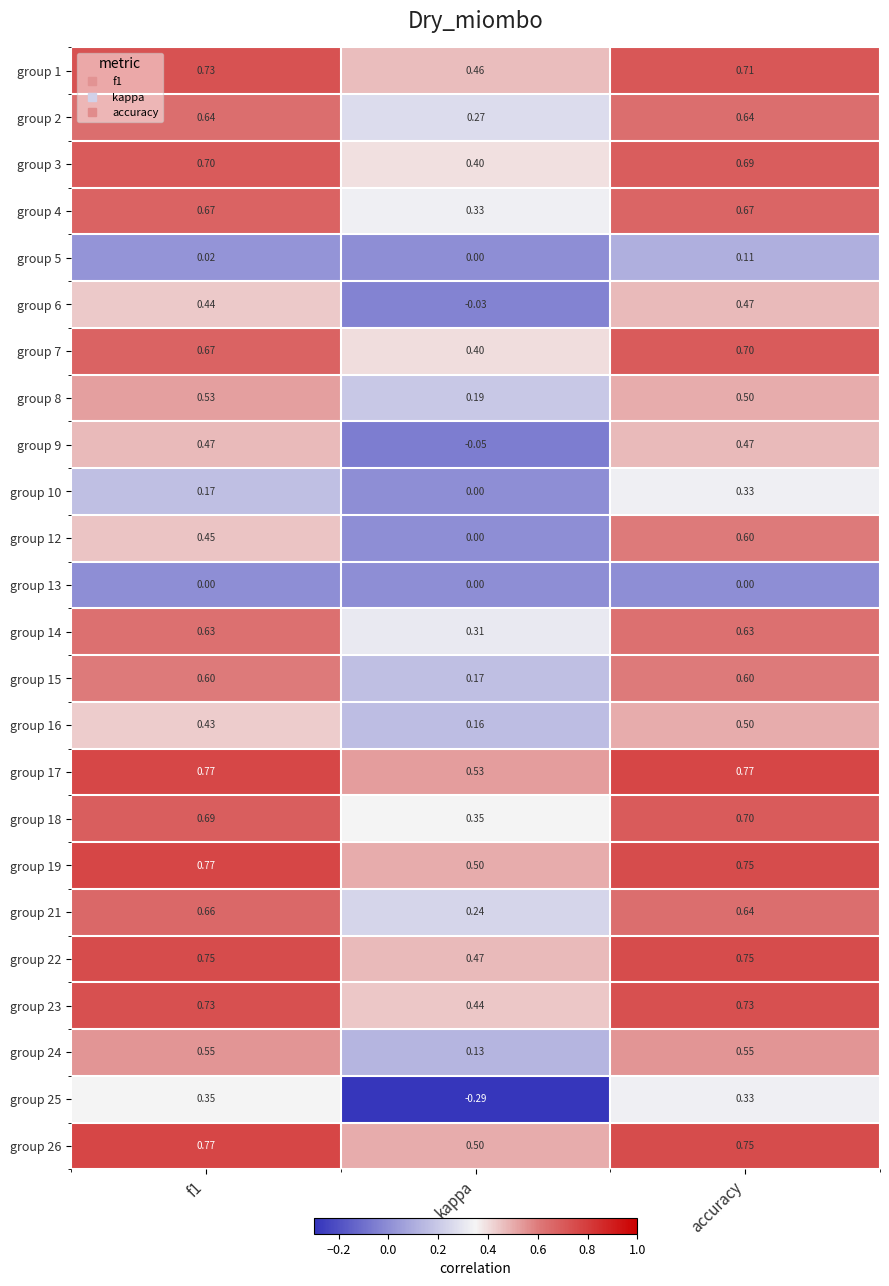

At which category is the sum across all series the highest?

accuracy